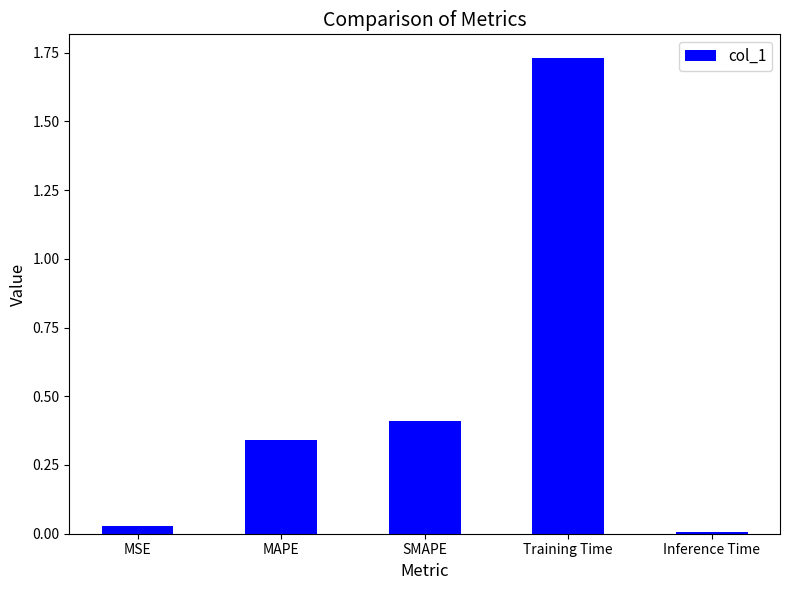

Read the value at SMAPE.

0.4